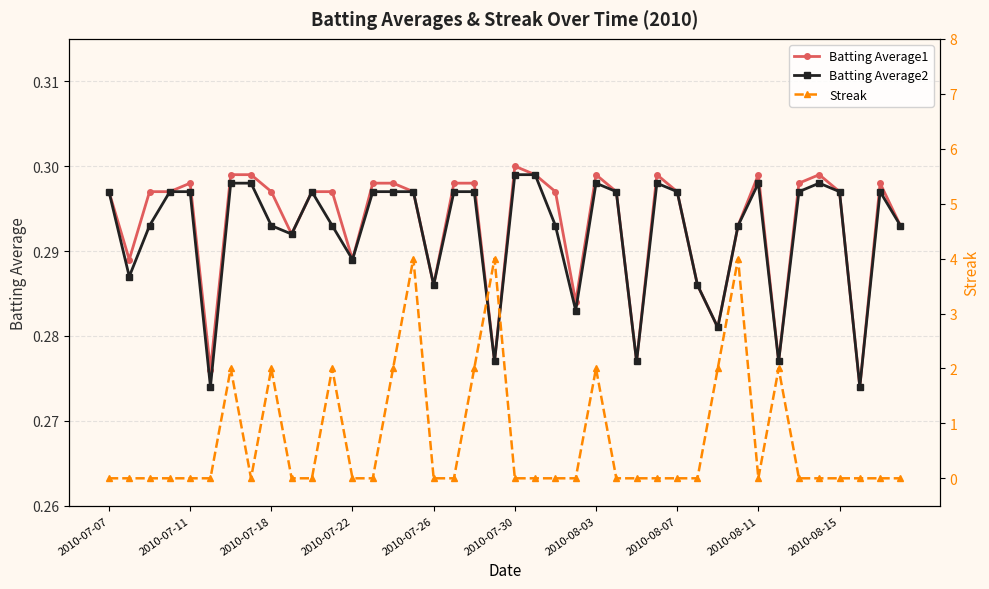

True or false: Batting Average1 and Batting Average2 intersect in this chart.

False